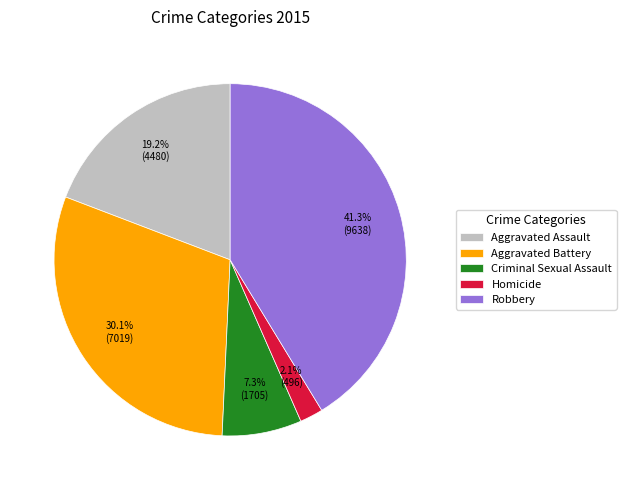

Is it true that Aggravated Assault is 19% of the pie?

True